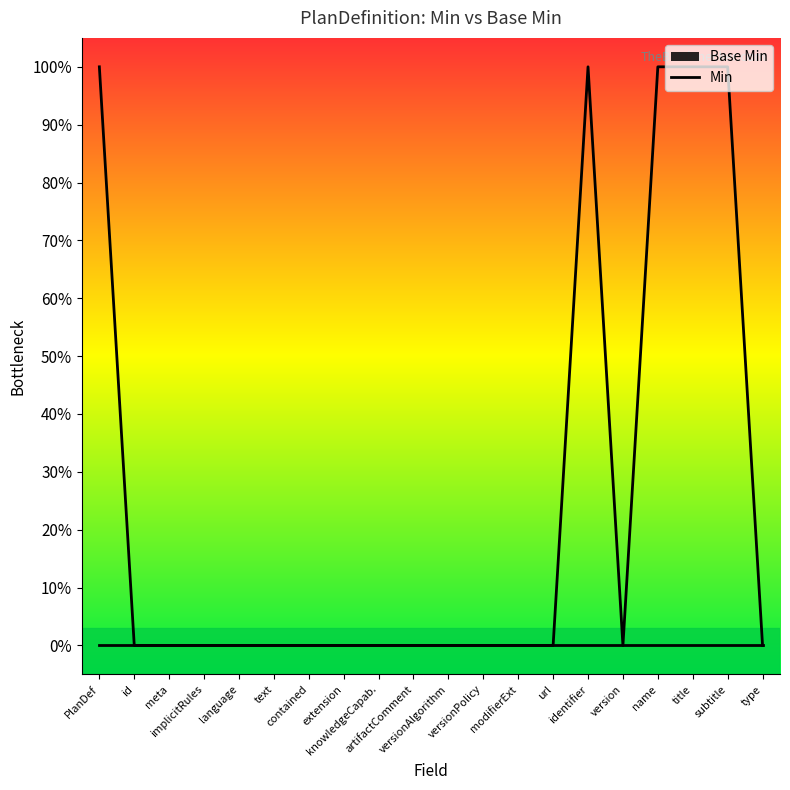

True or false: the data shows 1 at identifier.

True